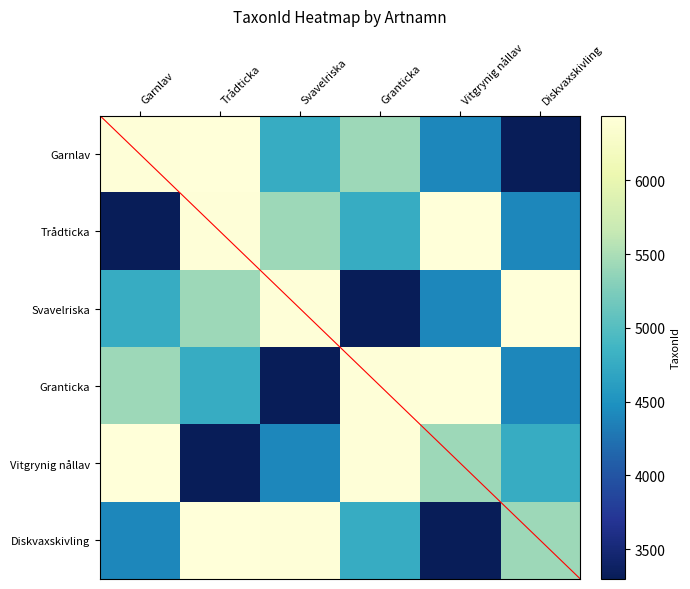

Which series changed the most between Svavelriska and Diskvaxskivling?

Garnlav